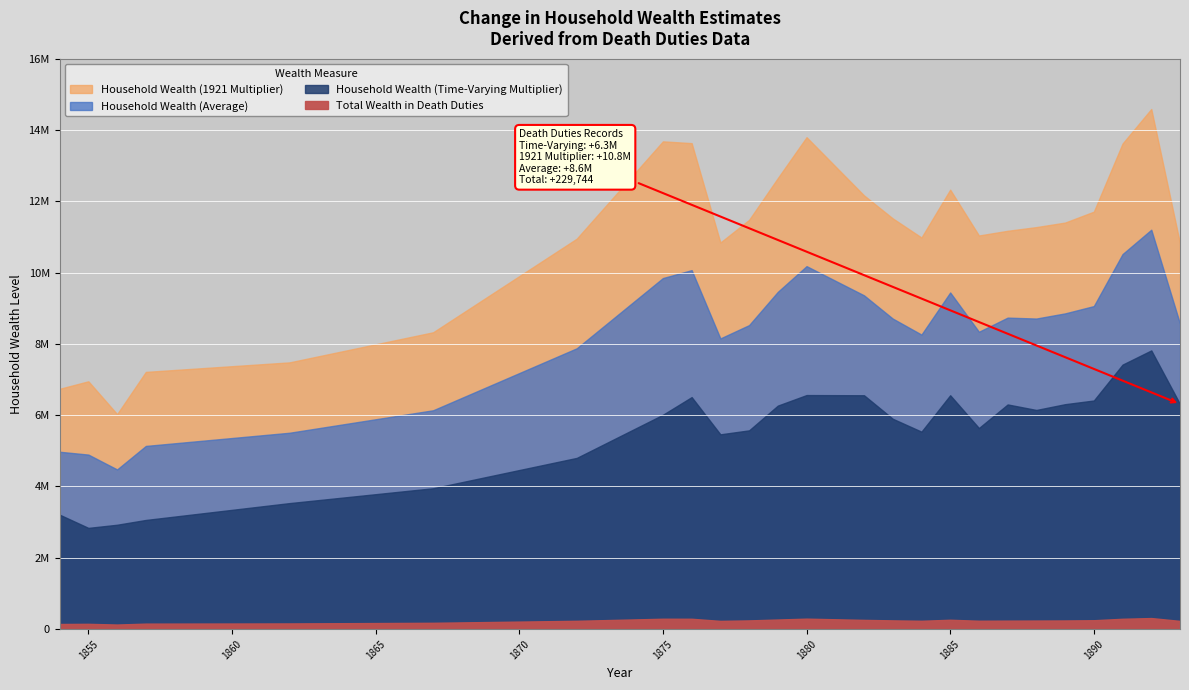

What is the sum of all Household Wealth (Time-Varying Multiplier) values?

137625163.4